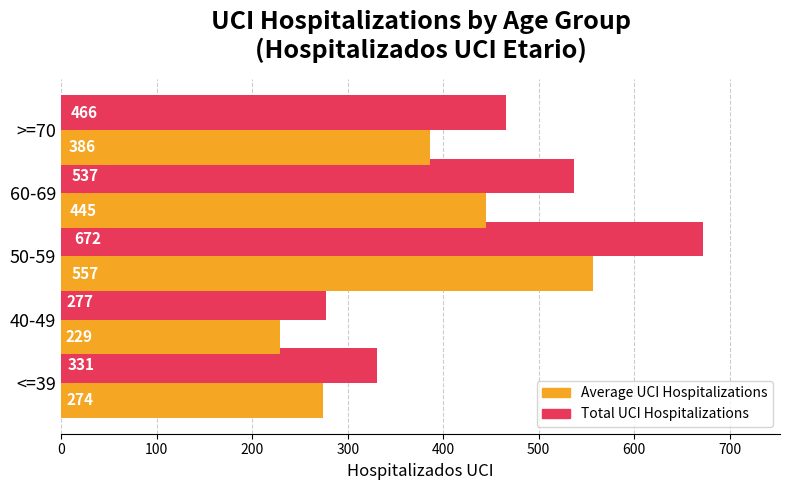

Rank the series by their average value, from lowest to highest.

Average UCI Hospitalizations, Total UCI Hospitalizations